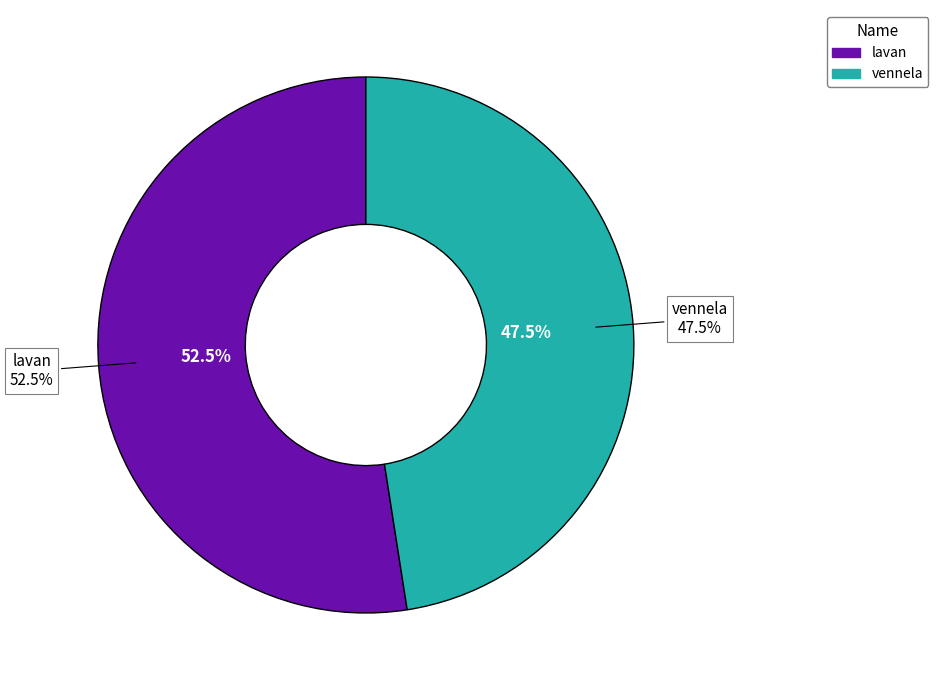

How many segments does this pie chart have?

2